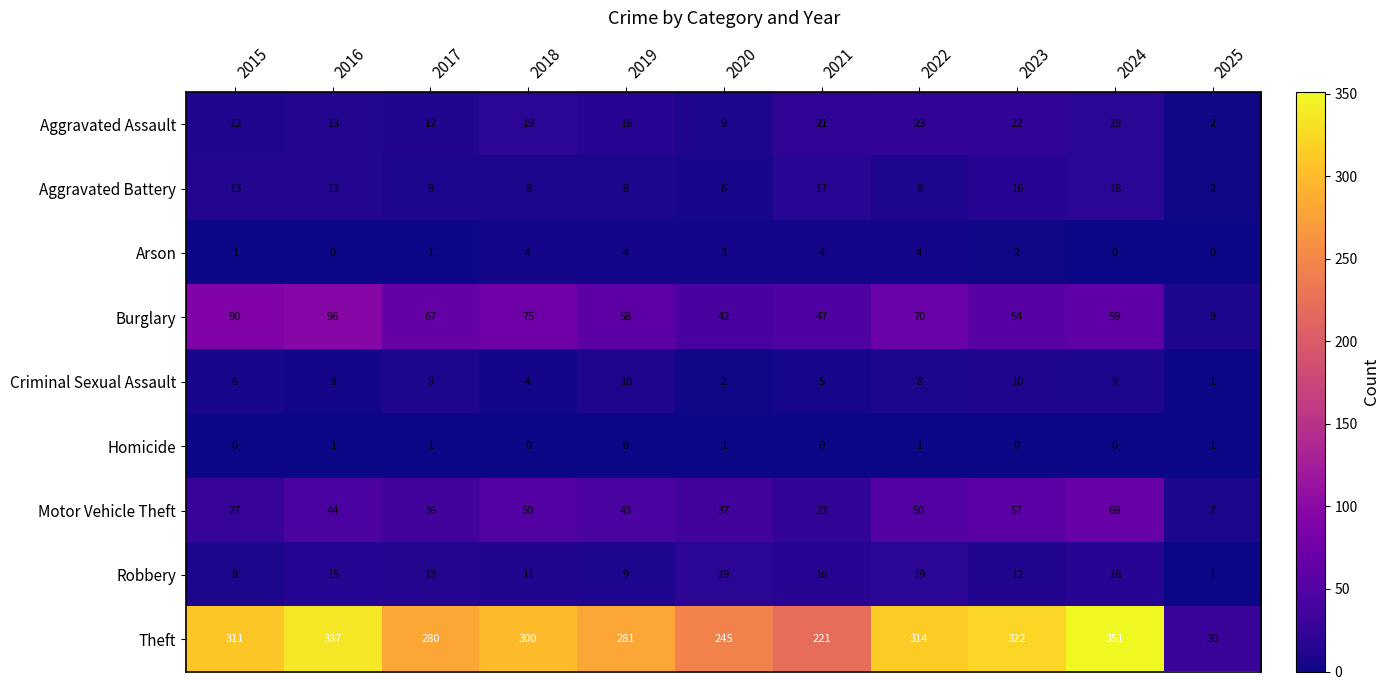

At which label is Criminal Sexual Assault closest to 5?

2021